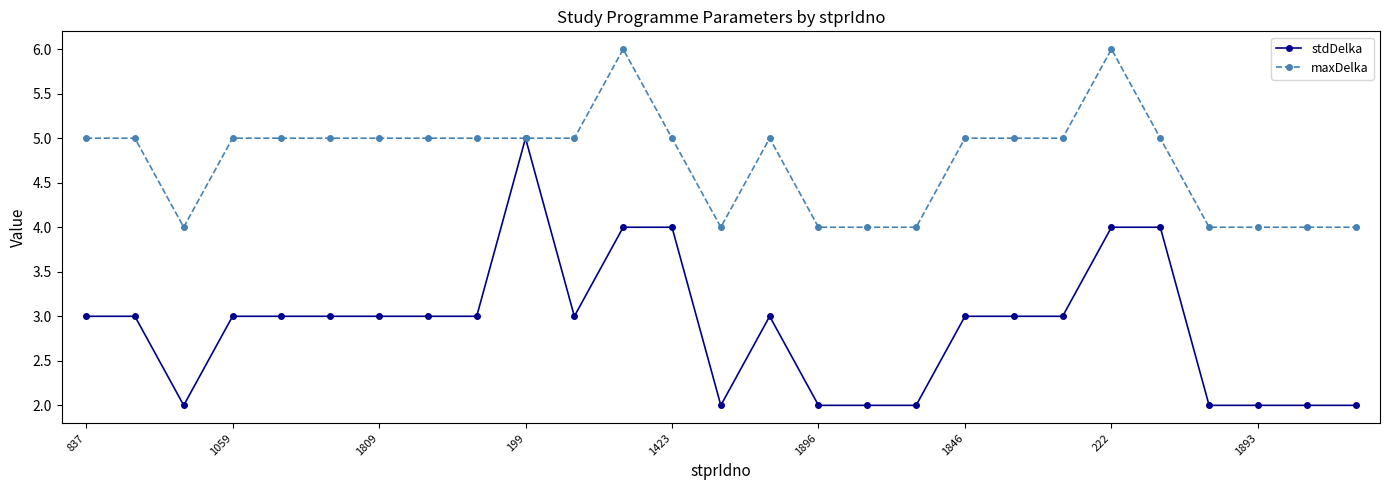

Which series has the largest total across all categories?

maxDelka